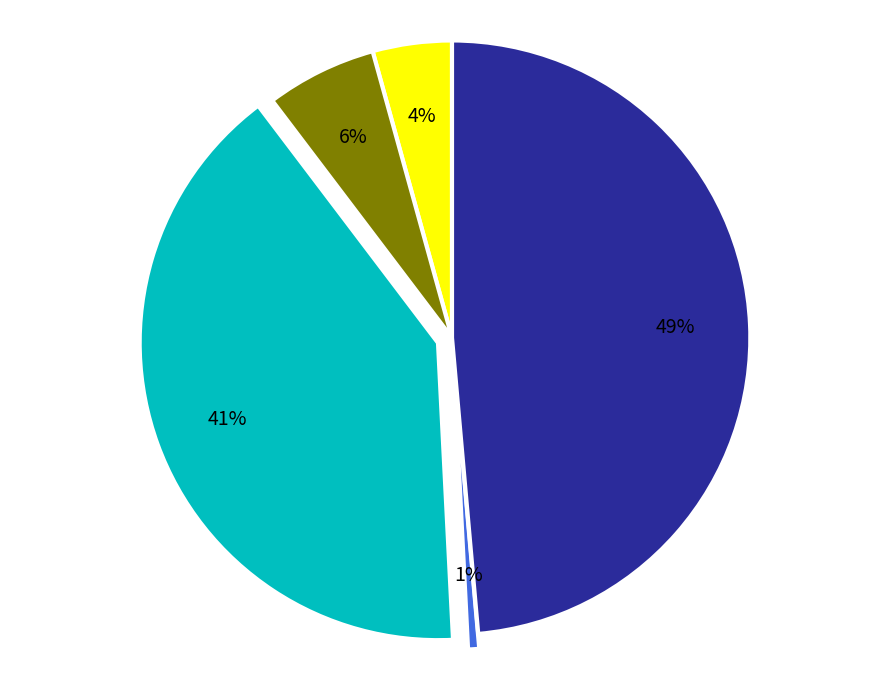

Is there a majority slice in this chart?

No